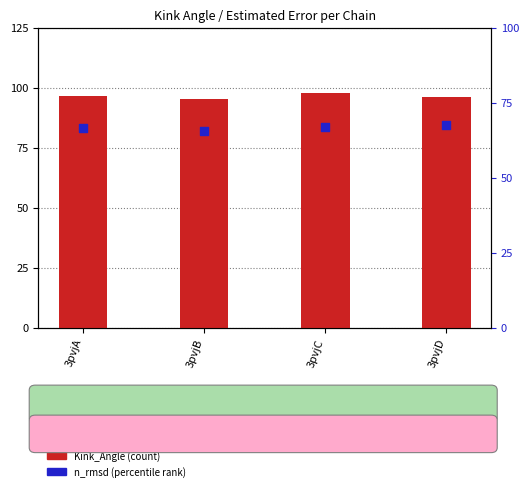

What are all the series names shown in the legend?

Kink_Angle, n_rmsd